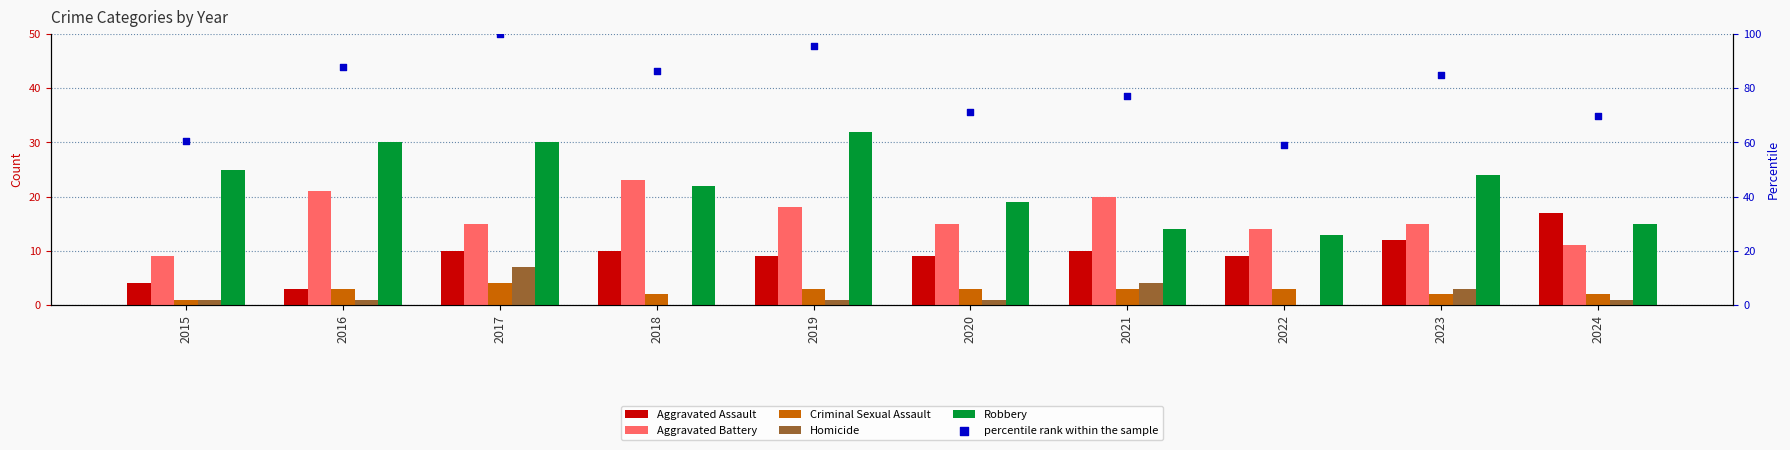

Which series has the largest Y range (max minus min)?

percentile rank within the sample